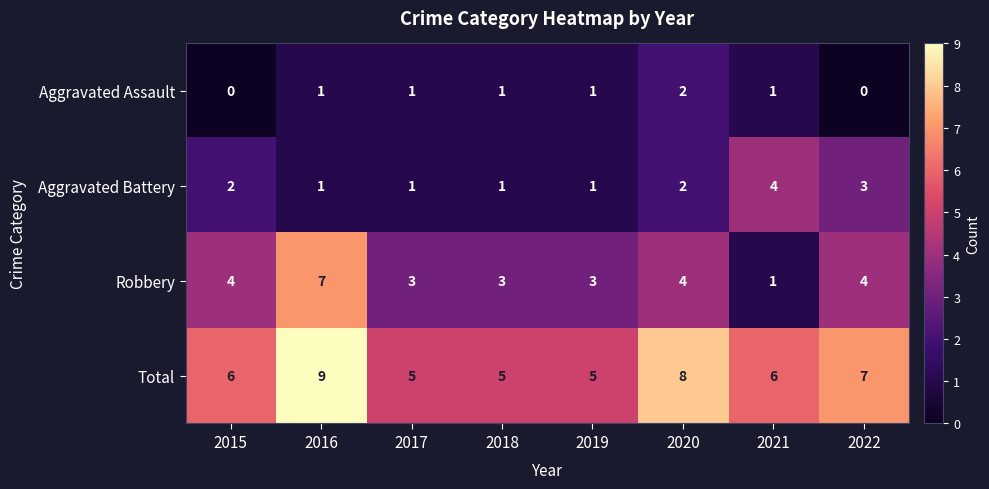

What is the approximate value of Total at 2015?

6